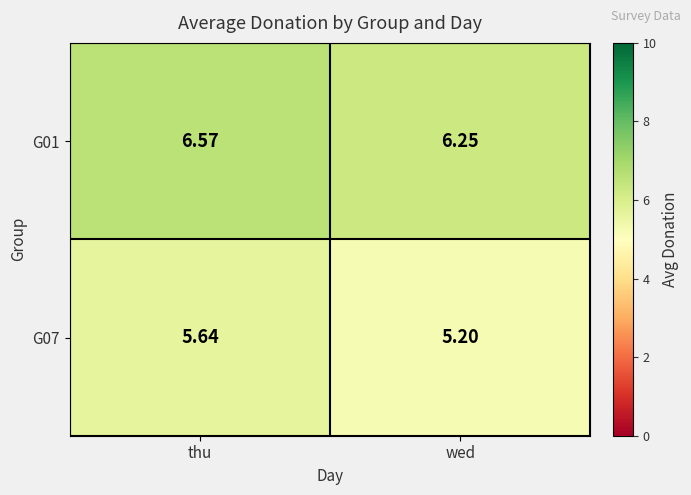

At which category is the sum across all series the highest?

thu